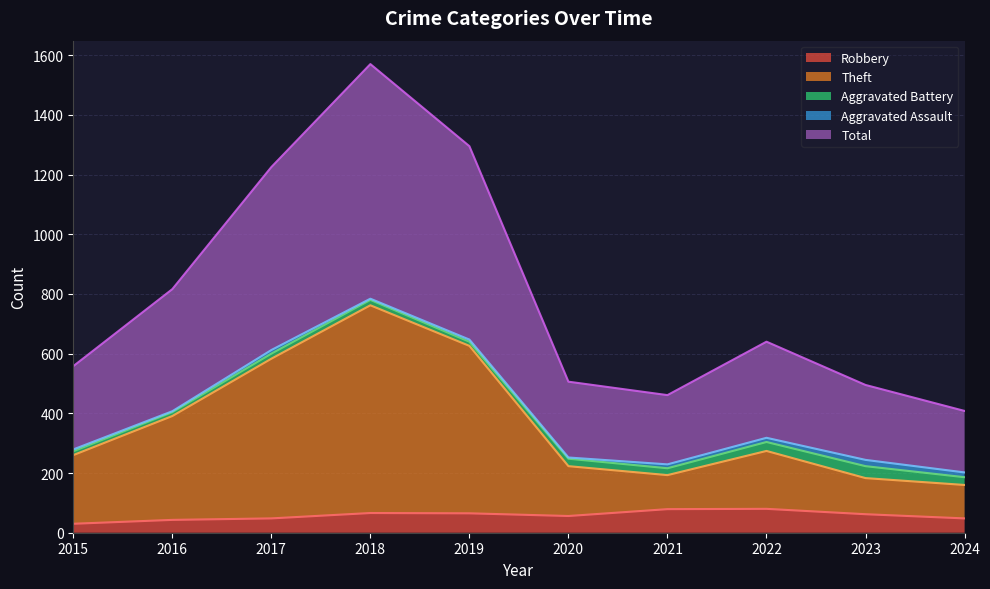

What are all the series names shown in the legend?

Robbery, Theft, Aggravated Battery, Aggravated Assault, Total